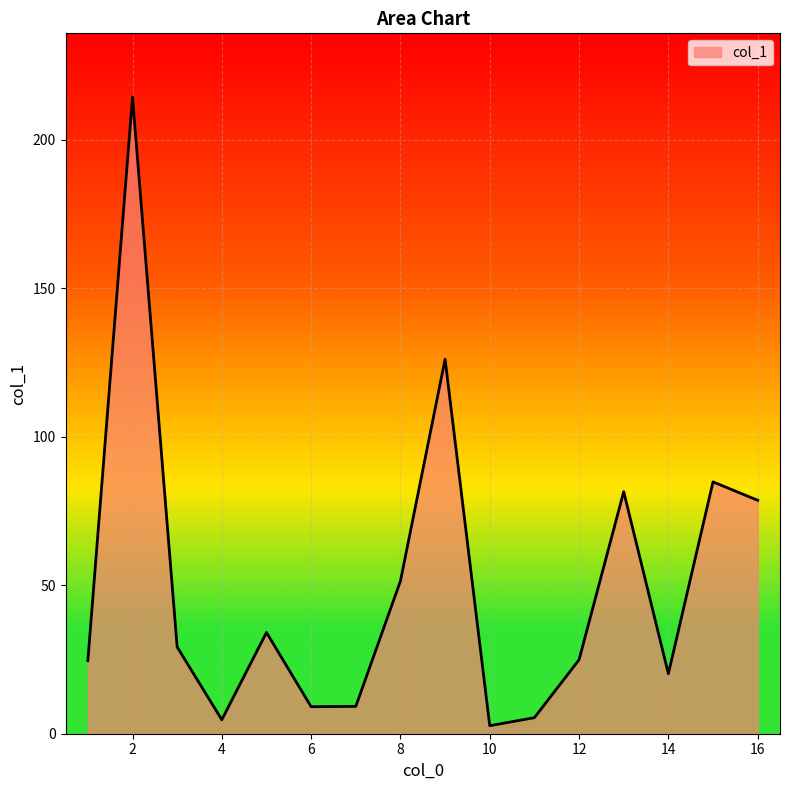

What is the maximum value shown in the chart?

214.4